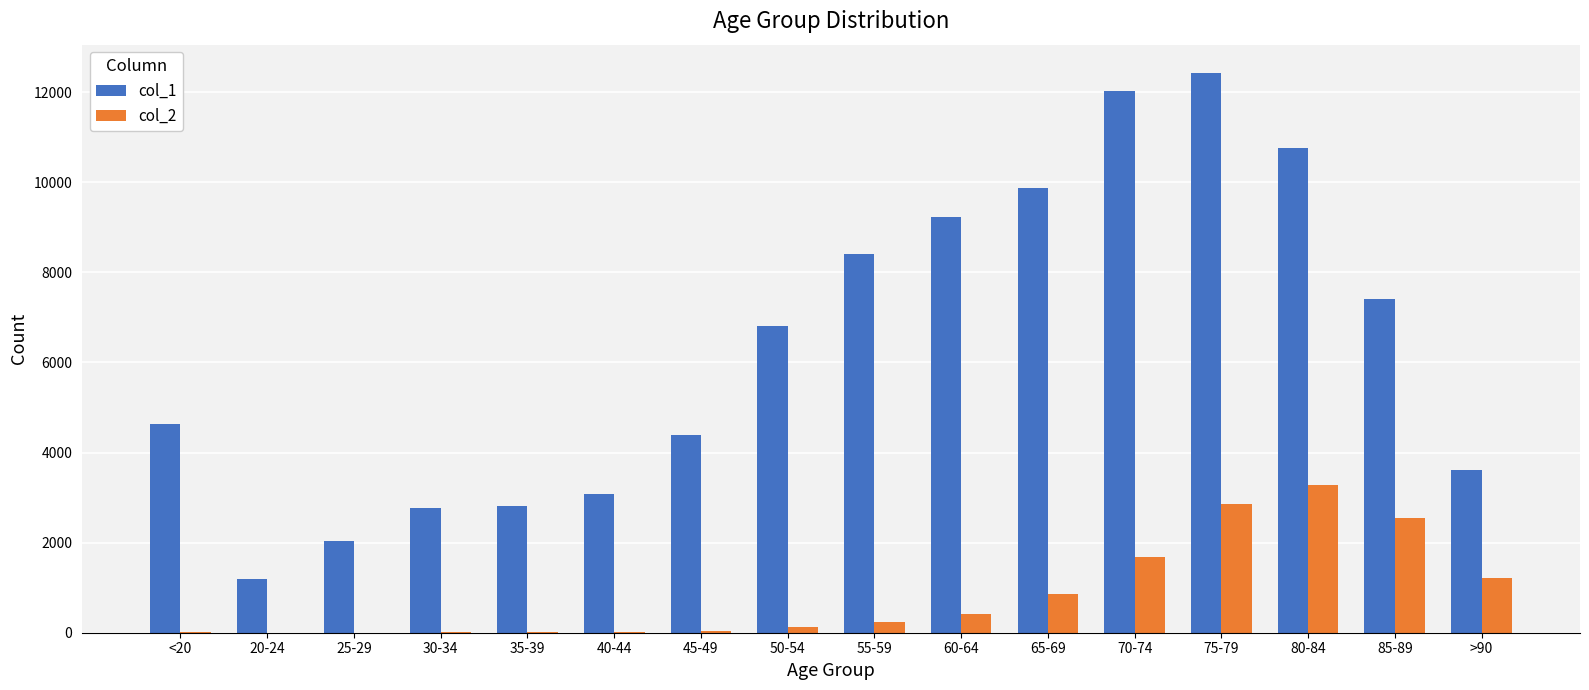

What is the spread (max minus min) of values at 75-79?

9586